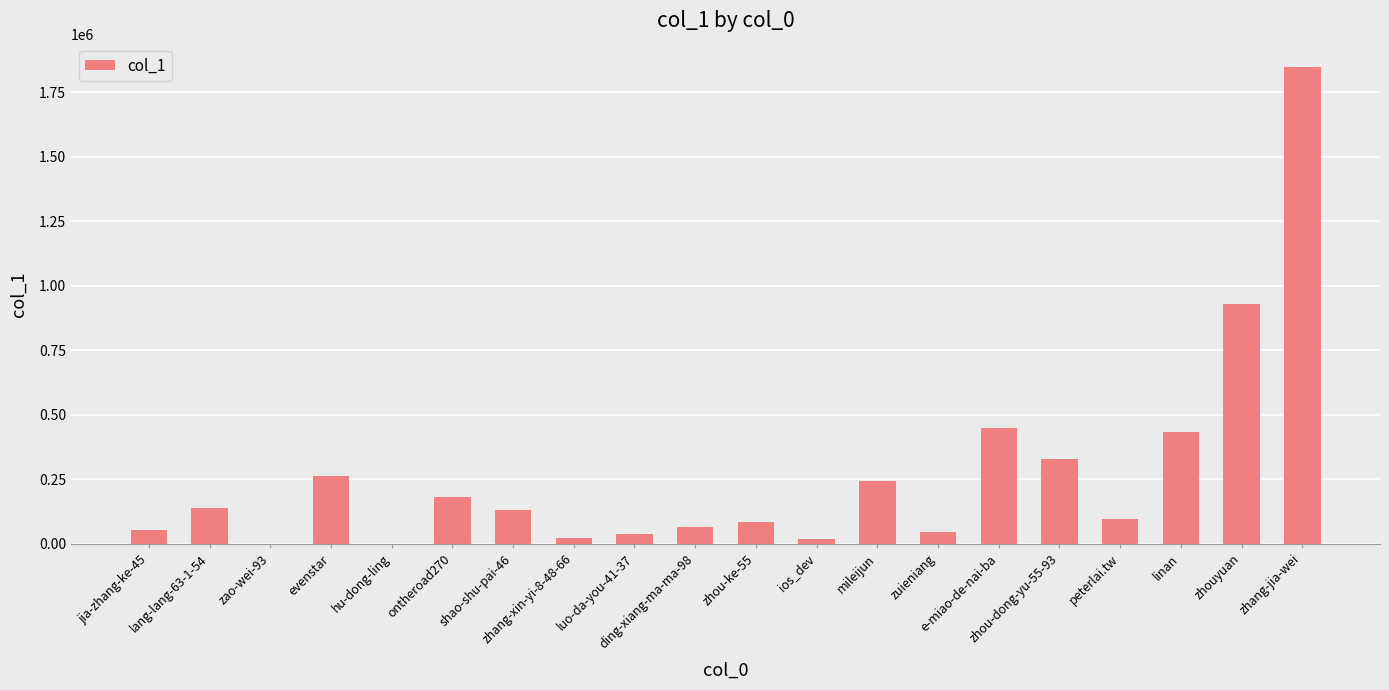

Which label corresponds to the largest value in the chart?

zhang-jia-wei